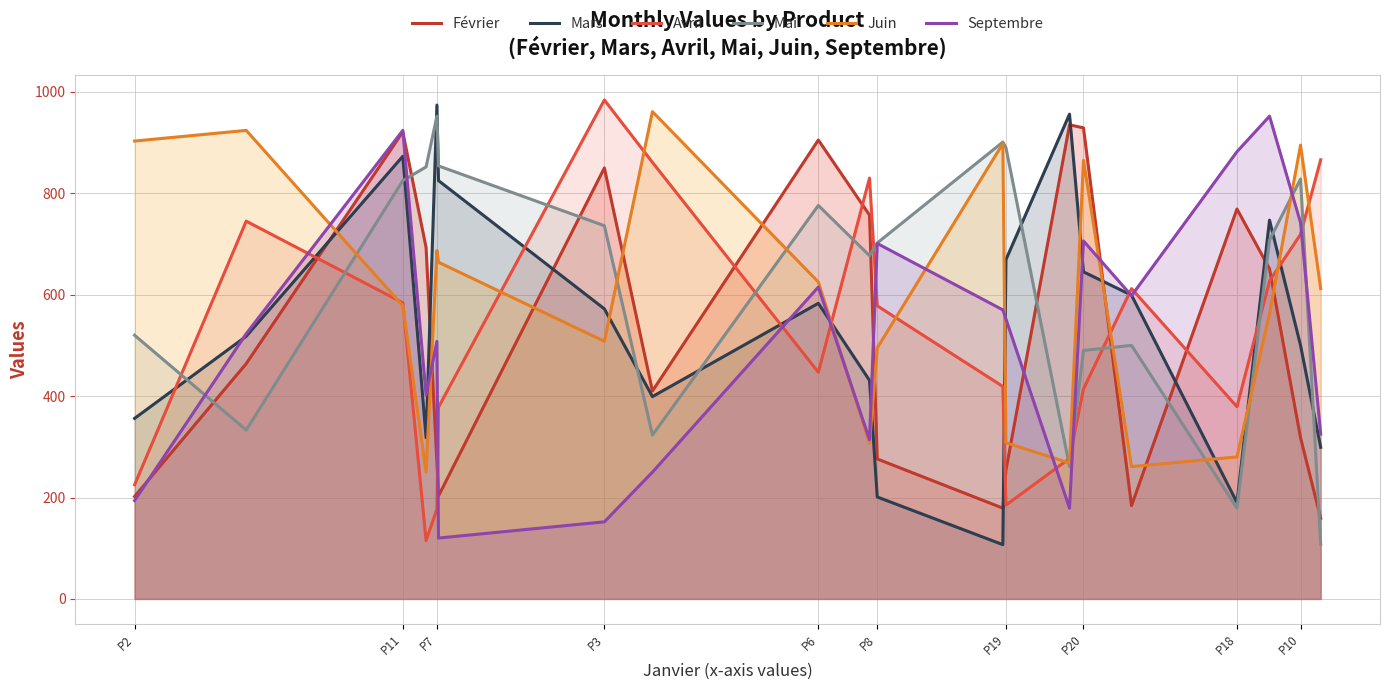

The Mars series shows 190 at P18. True or false?

True